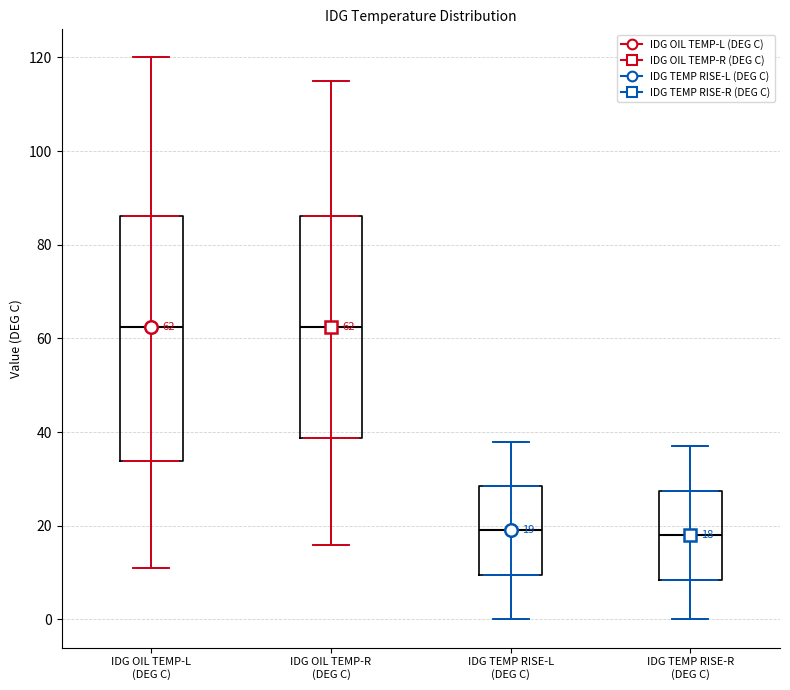

Which box is the tallest, from its lower edge to its upper edge?

IDG OIL TEMP-L (DEG C)